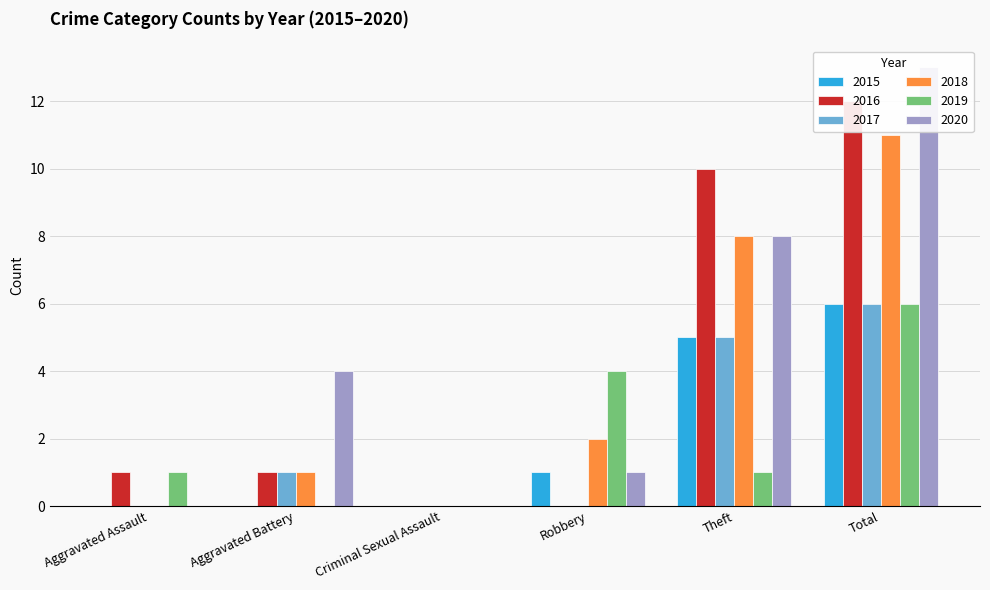

Which series has the largest range (max minus min)?

2020